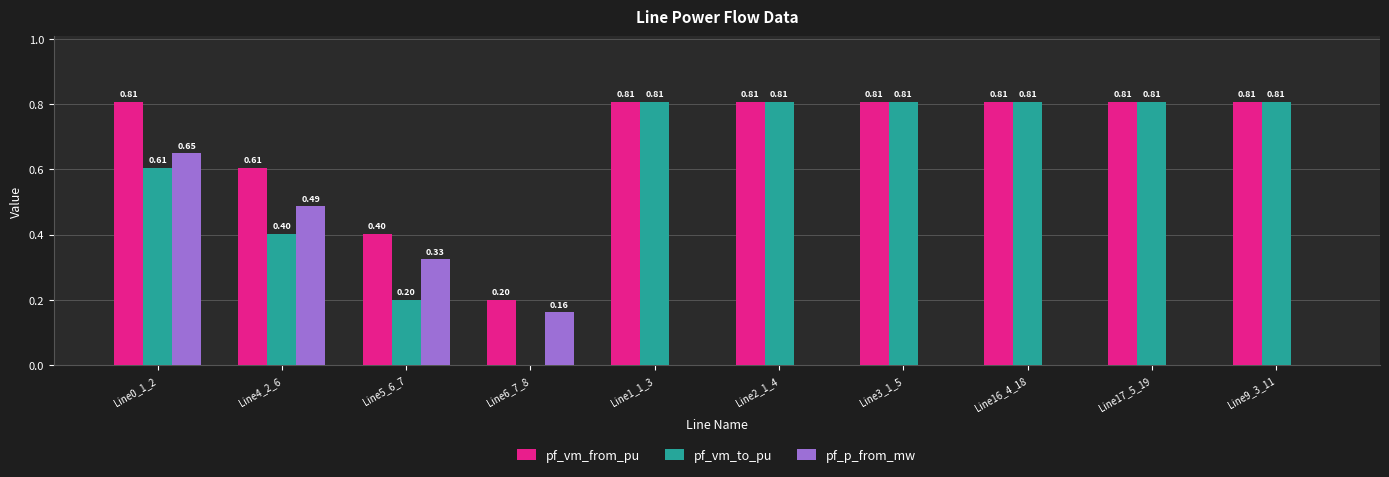

At which label does pf_p_from_mw reach its peak?

Line0_1_2